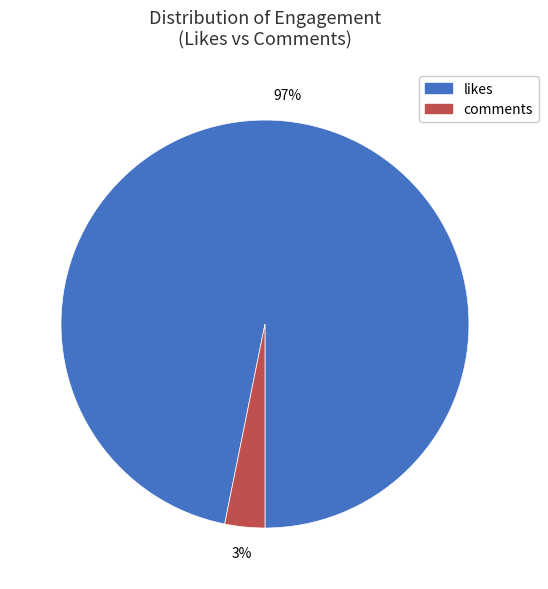

True or false: comments accounts for 3% of the total.

True